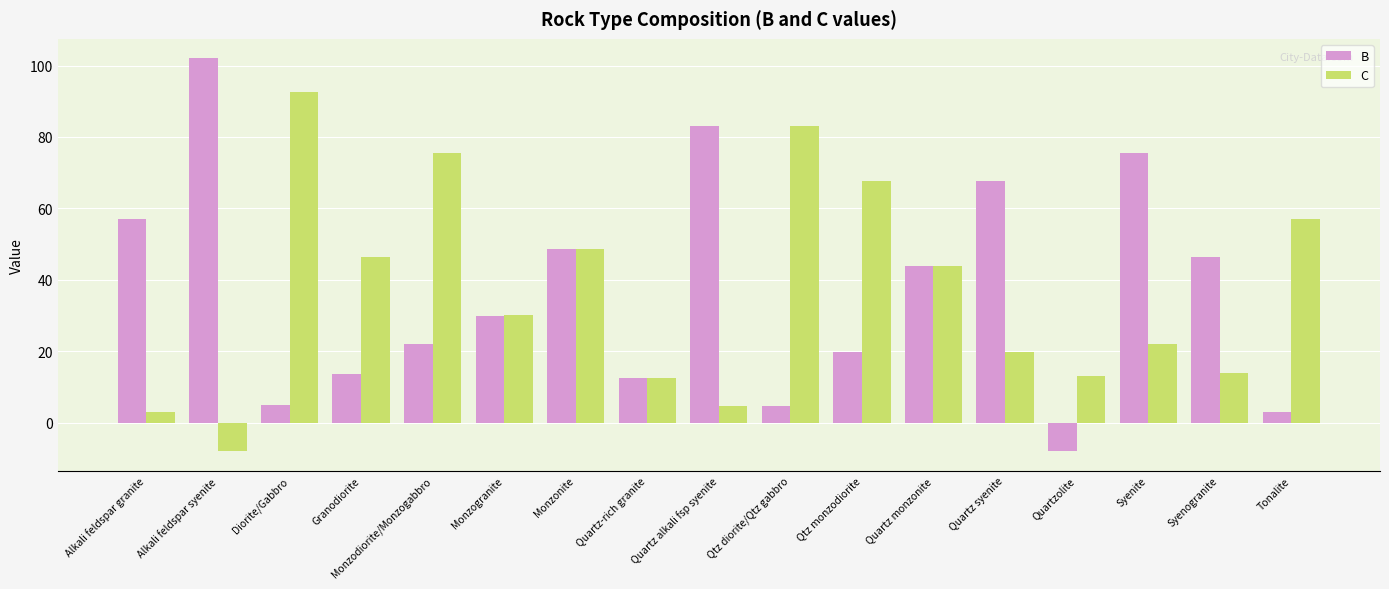

Rank the series at Qtz diorite/Qtz gabbro from highest to lowest value.

C, B